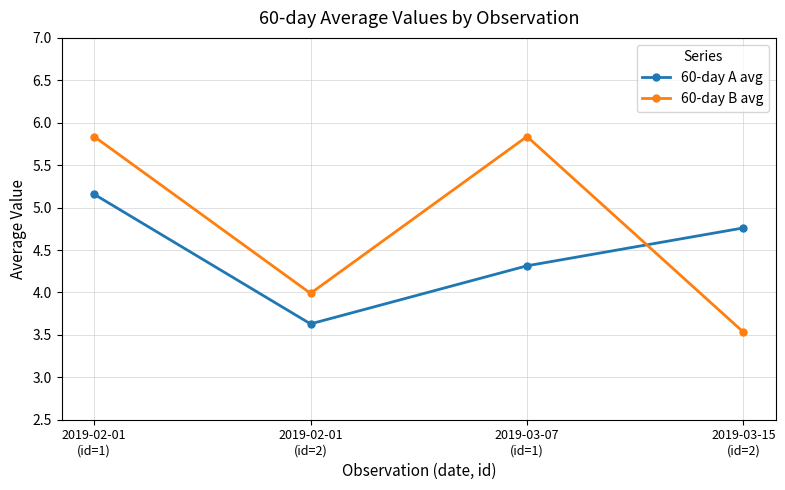

List the series in order of their peak value, highest first.

60-day B avg, 60-day A avg